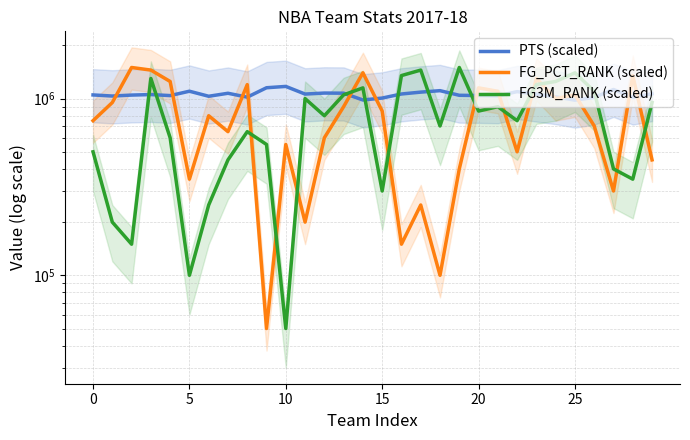

What is the sum of the PTS (scaled) values at 10 and 25?

2026000